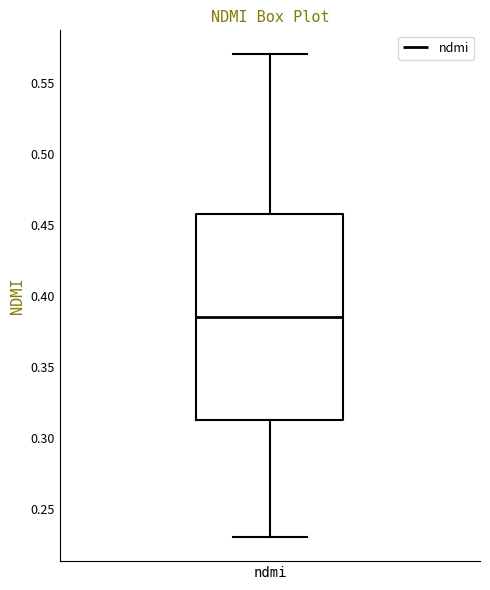

Transcribe this box plot: give where the median line is, the range the box spans, and where the two whiskers end, as read against the y-axis. The values are not printed on the chart, so give them approximately, as read against the axis.

median 0.385, box 0.315 to 0.460, whiskers 0.230 to 0.570